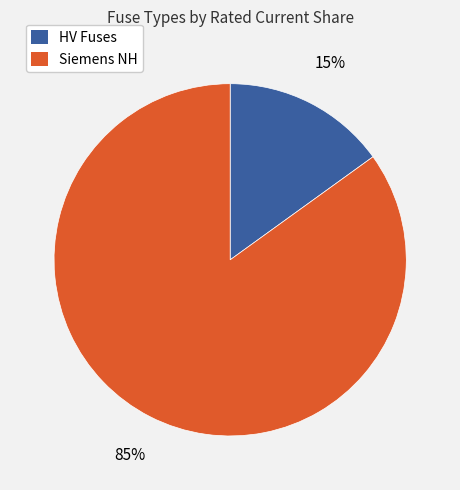

How many slices are in this pie chart?

2